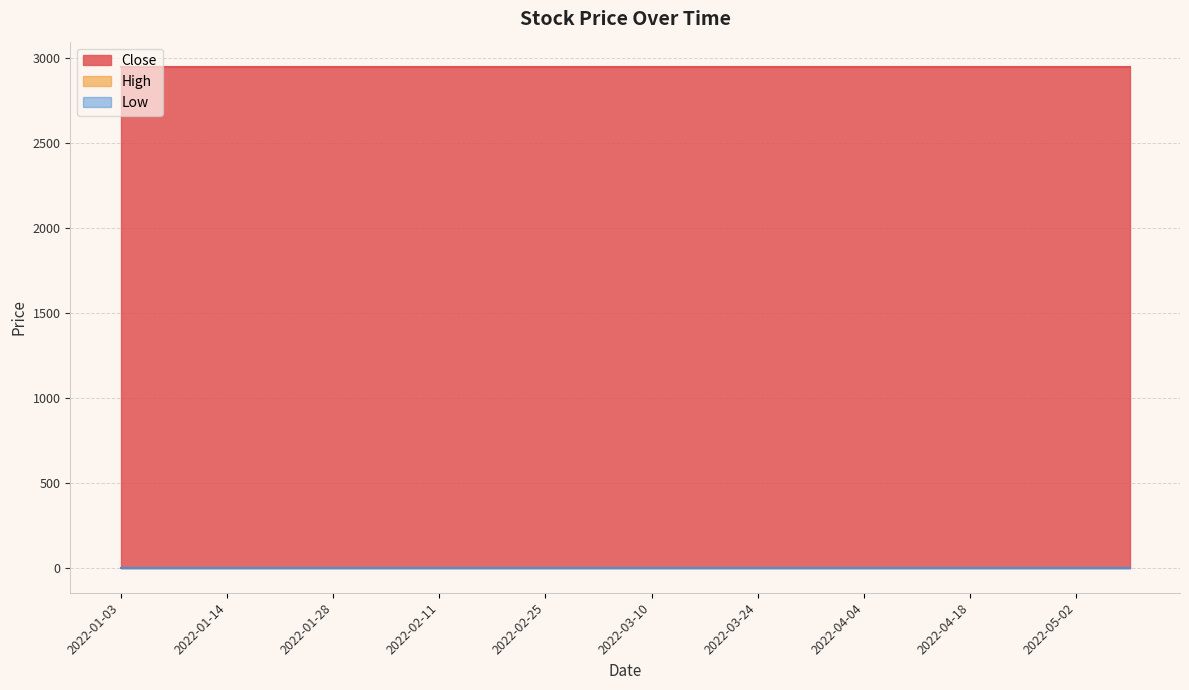

What is the maximum value shown in the chart?

2950